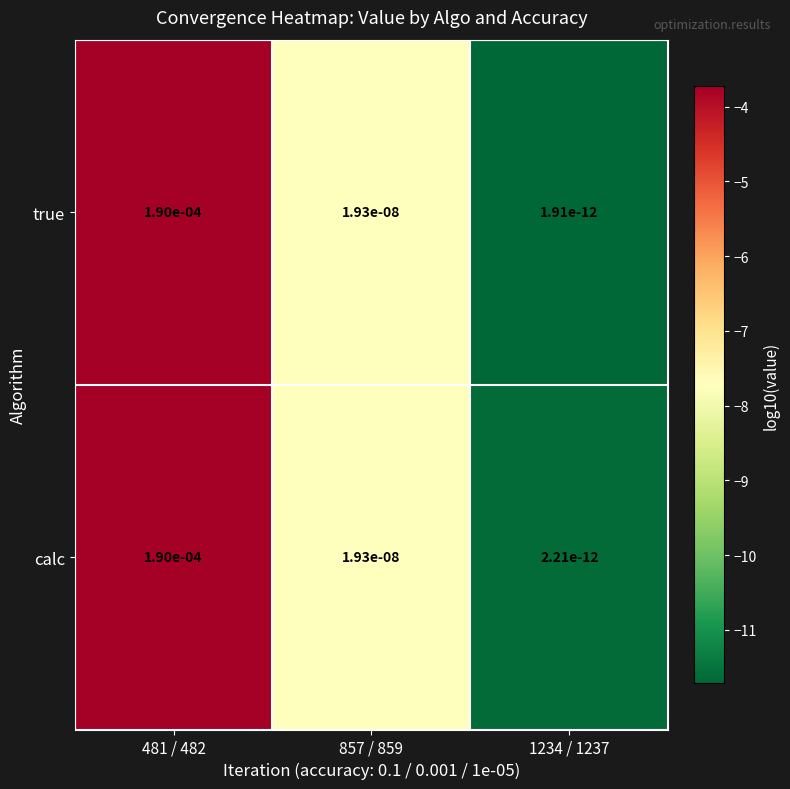

Which series has the largest total across all categories?

calc